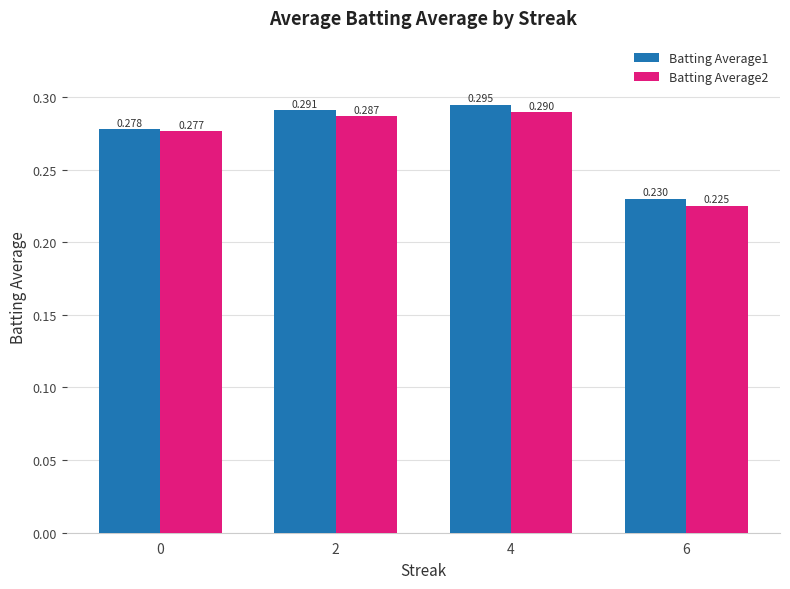

What is the difference between the second highest and minimum values in the Batting Average2 series?

0.1